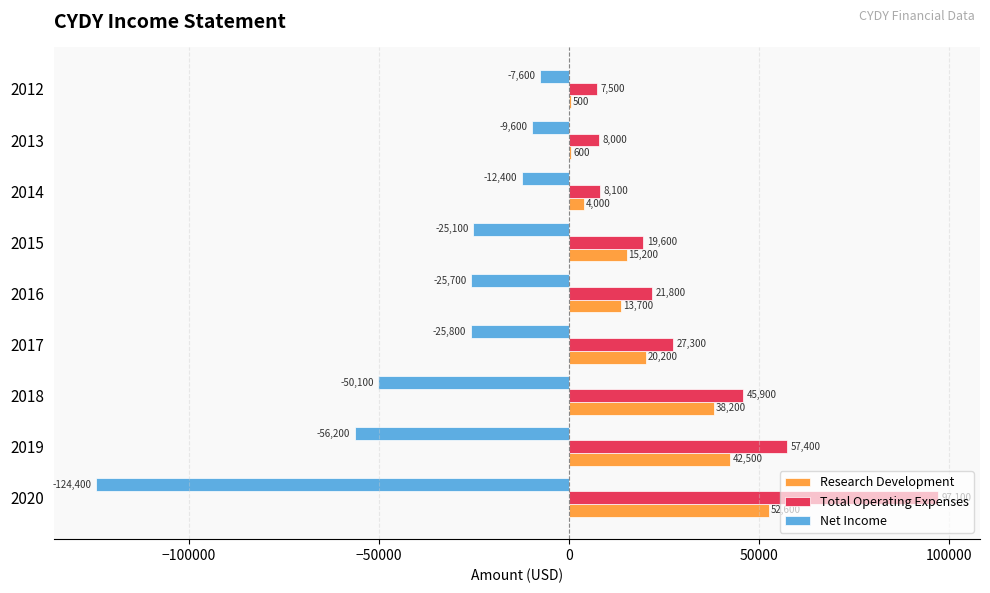

The value of Net Income at 2020 is -213349. True or false?

False